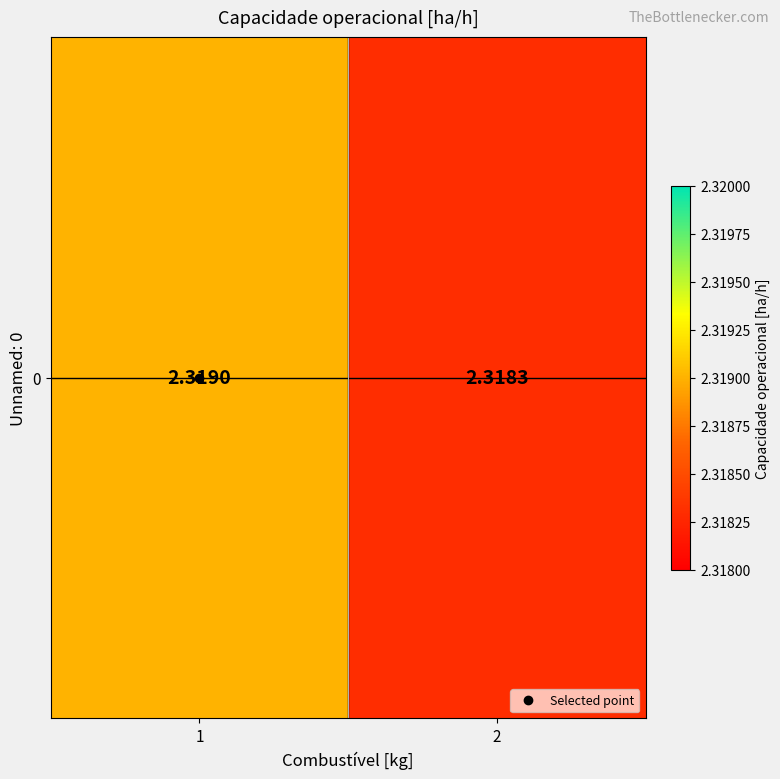

Reading left to right, list all the values displayed in this chart.

1=2.3	2=2.3